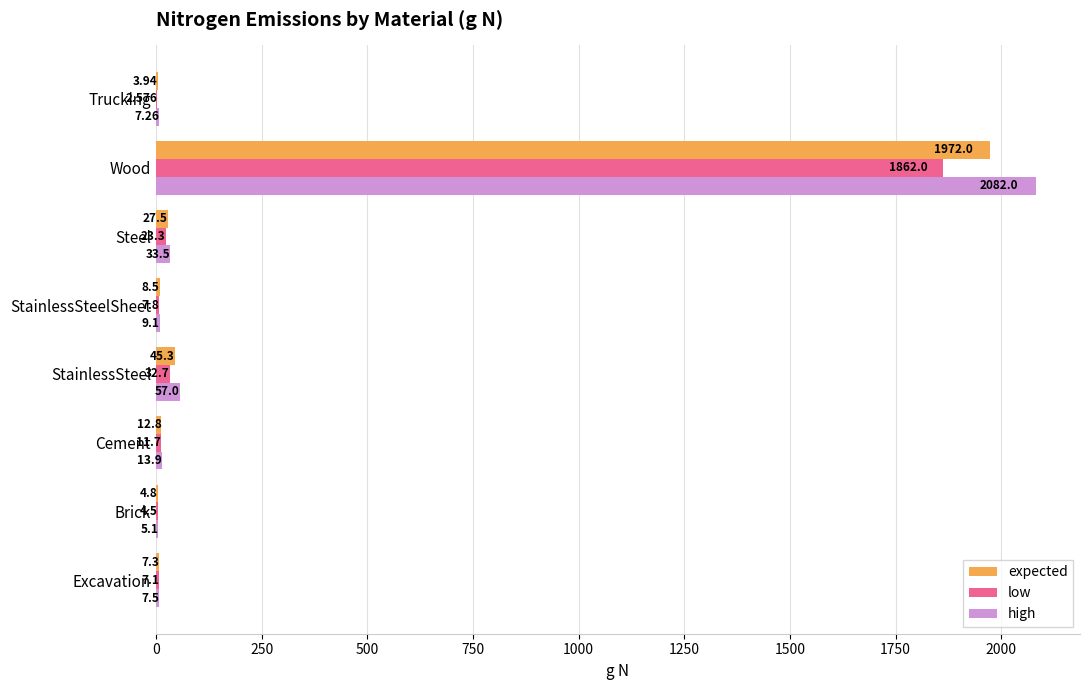

Which category has the highest value in the low series?

Wood